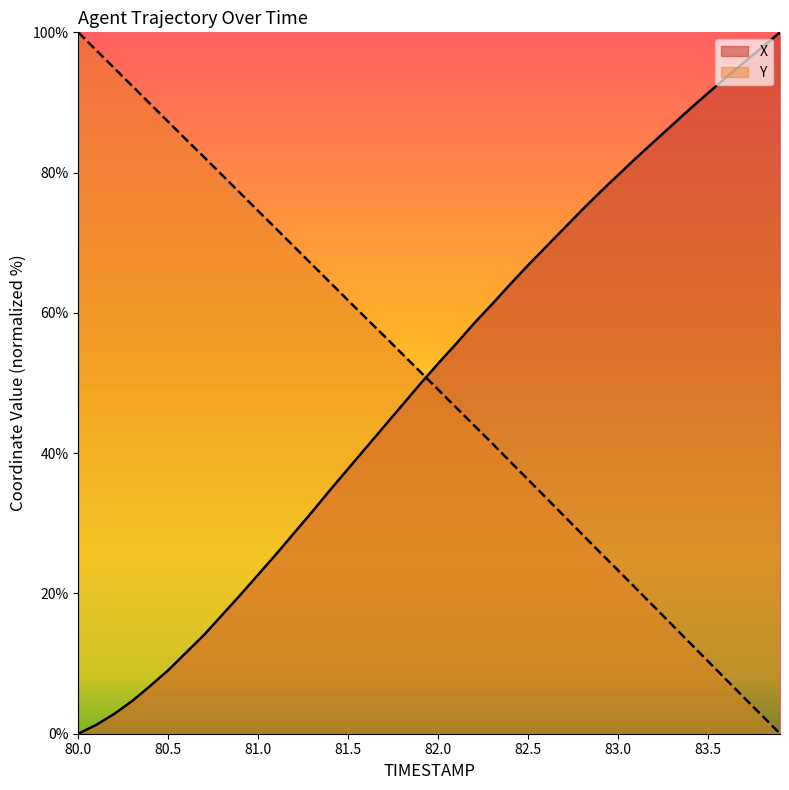

True or false: Y and X cross at least once.

True